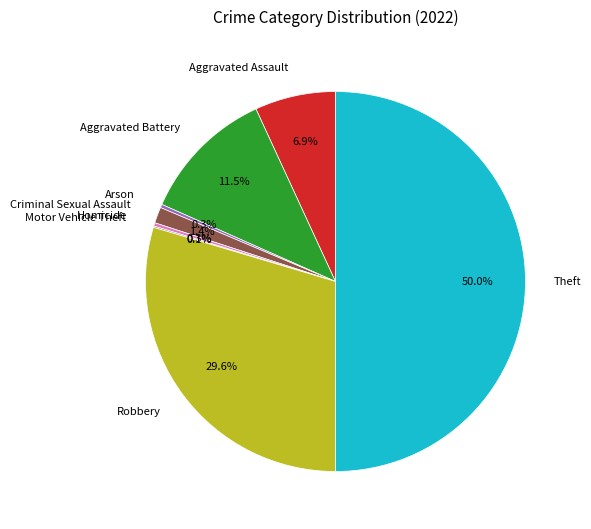

What percentage is the Criminal Sexual Assault slice, to the nearest percent?

1%